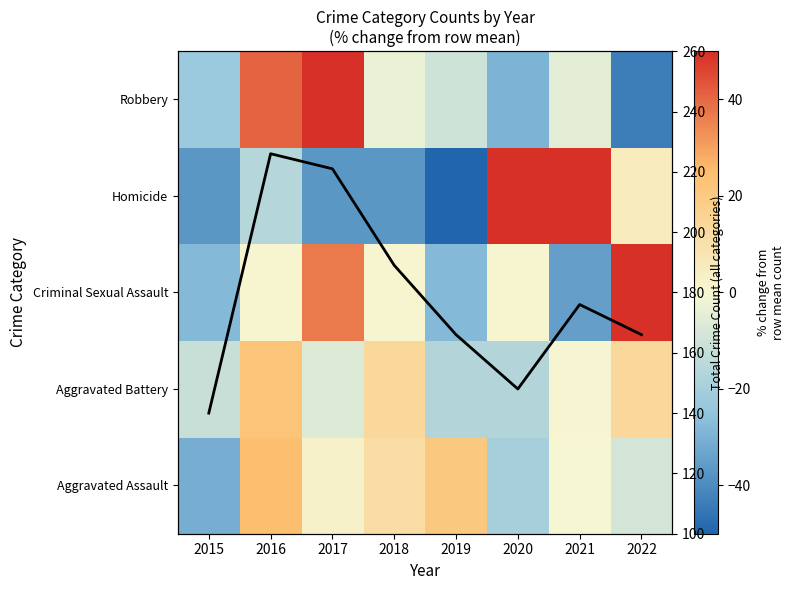

Is it true that Homicide equals -10.5 at 2015?

False